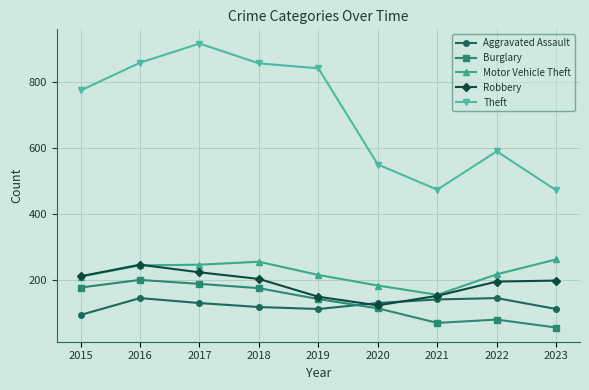

The value of Theft at 2017 is 1261. True or false?

False